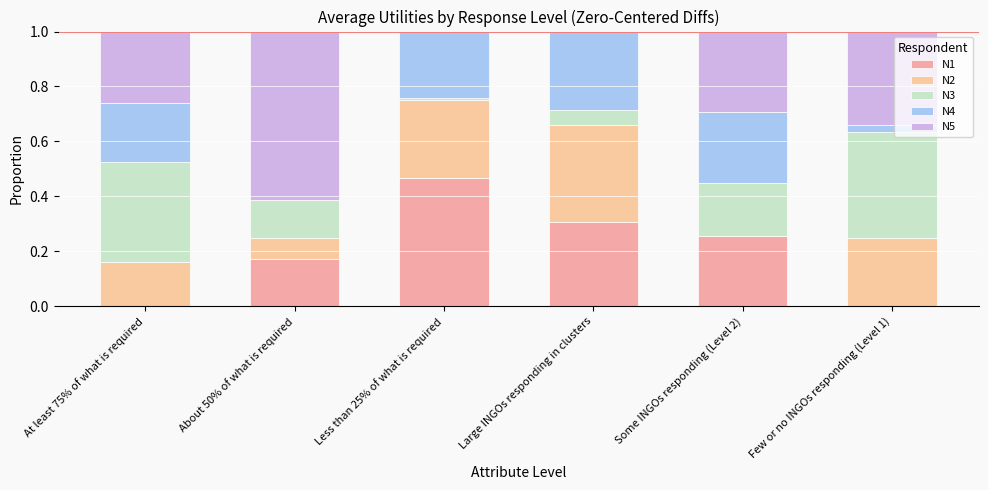

What is the approximate value of N4 at At least 75% of what is required?

0.2